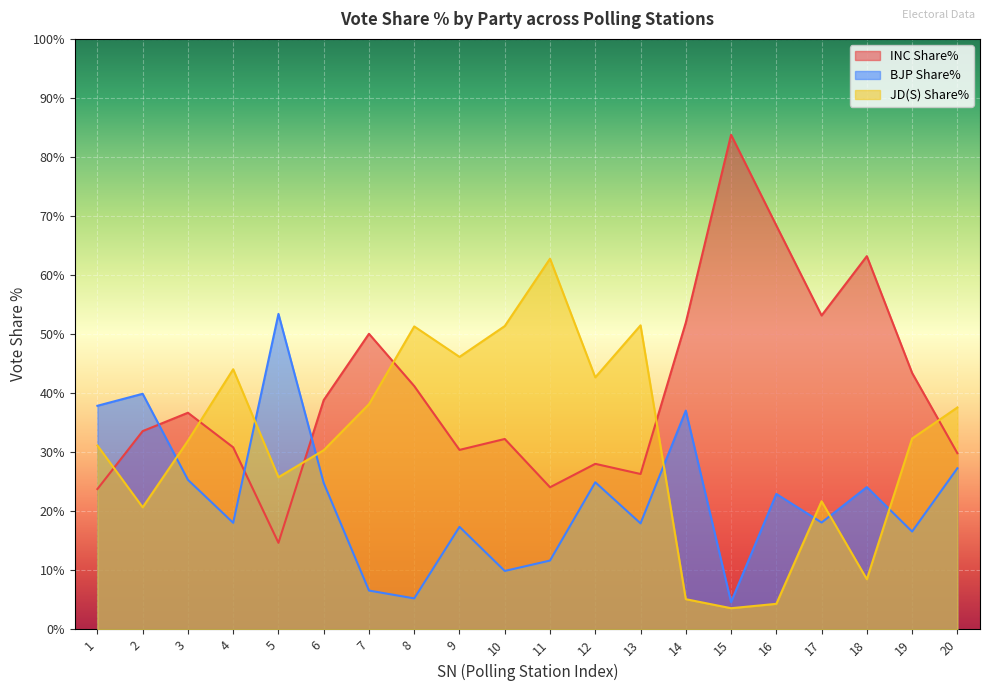

At how many categories does at least one series exceed 71?

1